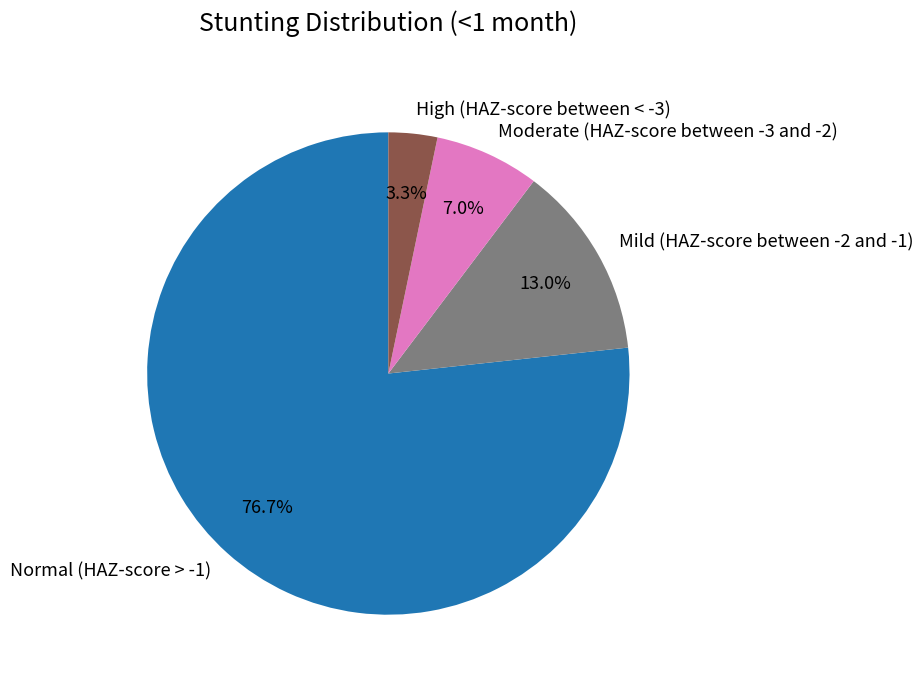

How many slices are in this pie chart?

4